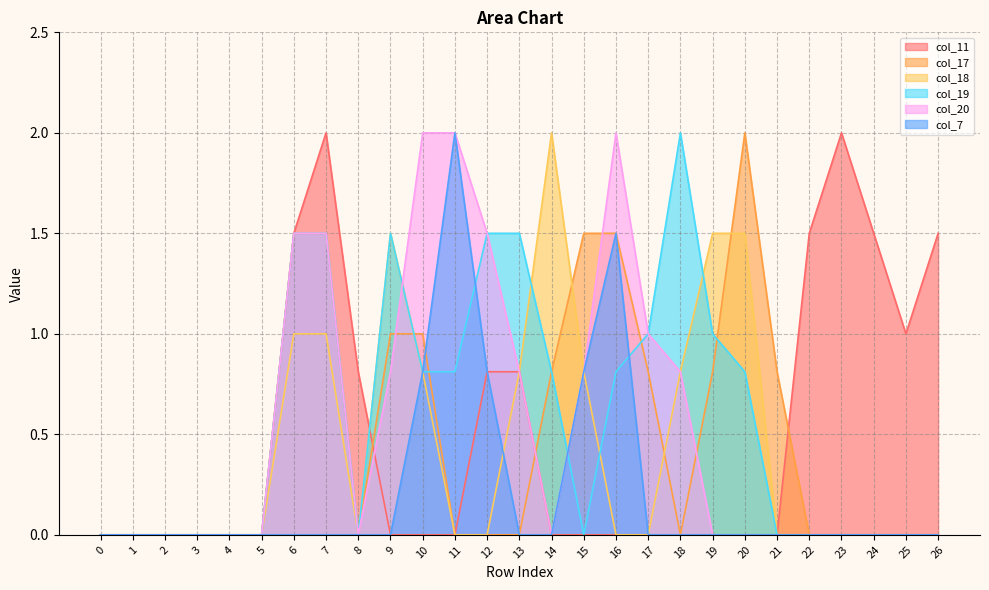

How many data points in col_11 are above 0?

10